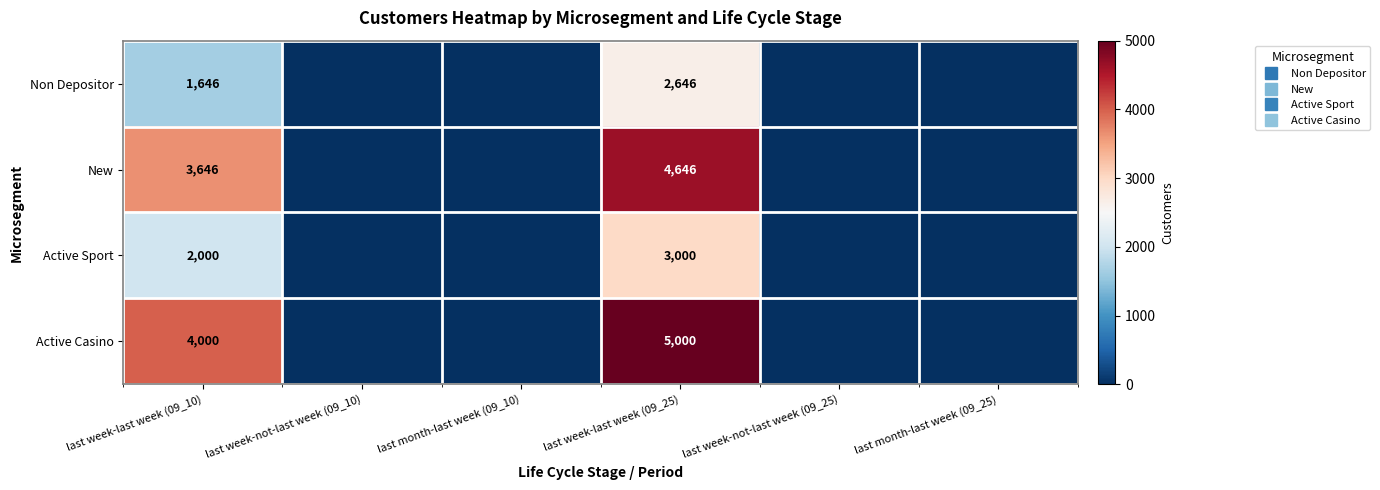

What is the difference between the maximum and minimum values in the Active Sport series?

3000